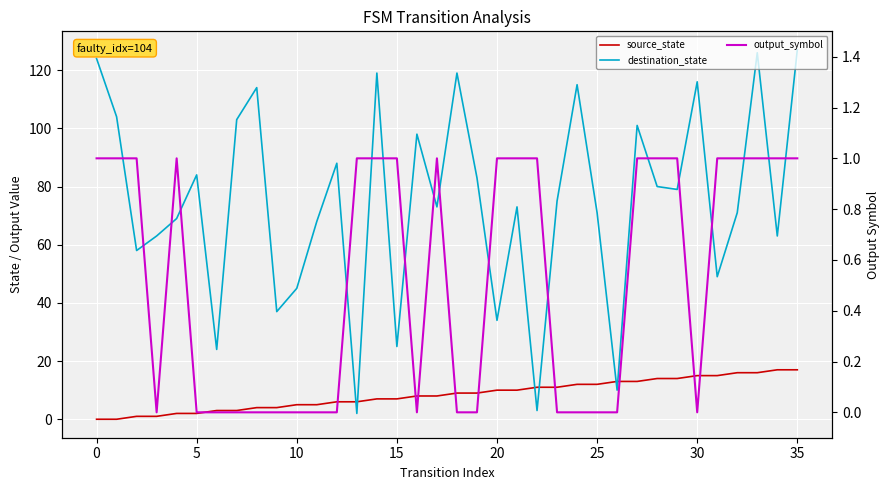

The destination_state series shows 86 at 5. True or false?

False